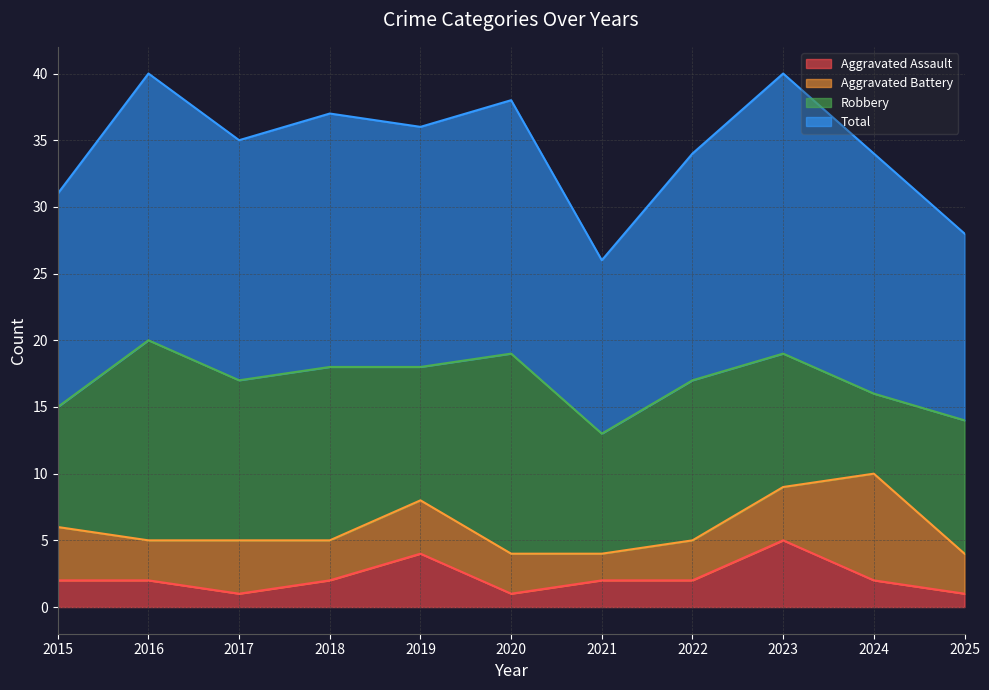

Where is the first local minimum for Aggravated Assault?

2017